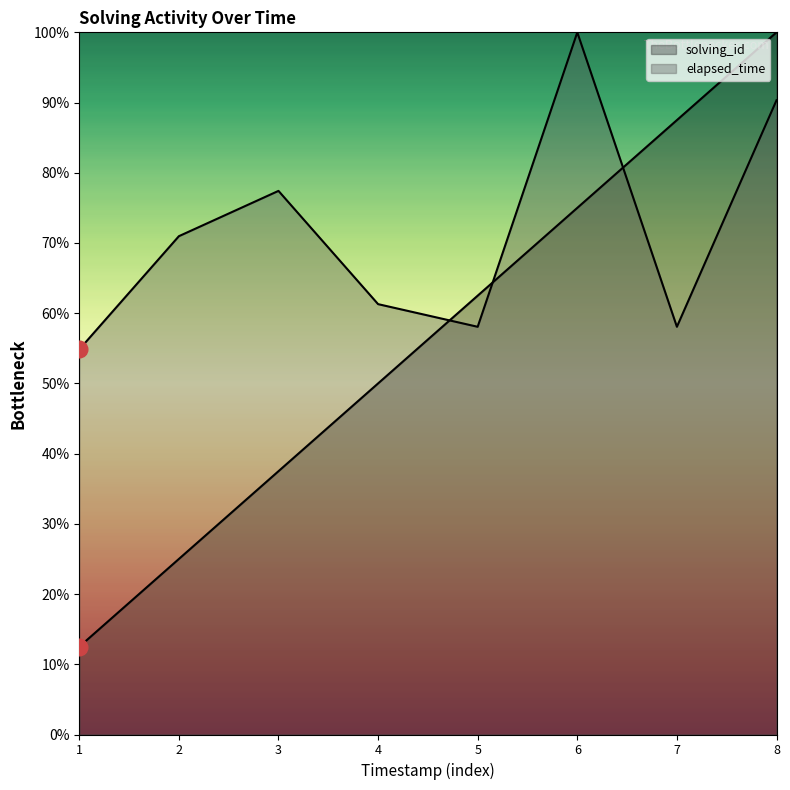

Reading left to right, list all the values displayed in this chart.

solving_id: 1=12.5	2=25.0	3=37.5	4=50.0	5=62.5	6=75.0	7=87.5	8=100.0
elapsed_time: 1=54.8	2=71.0	3=77.4	4=61.3	5=58.1	6=100.0	7=58.1	8=90.3